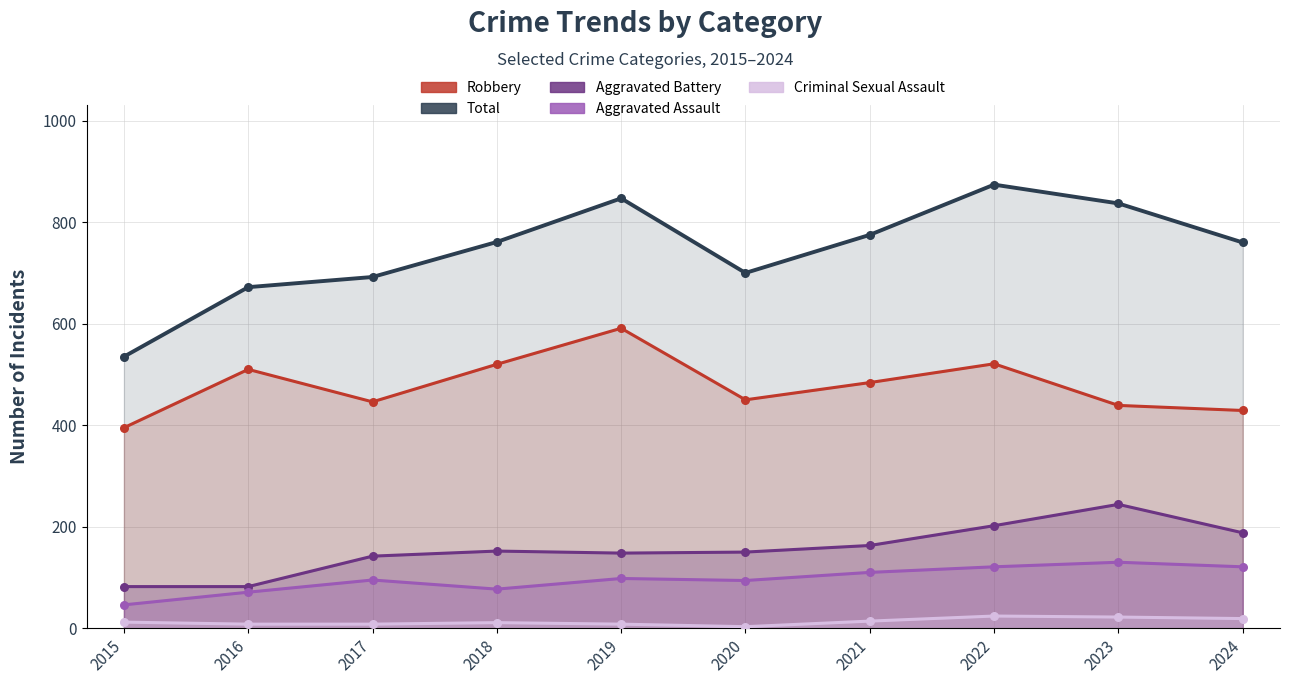

Which series has the largest total across all categories?

Total